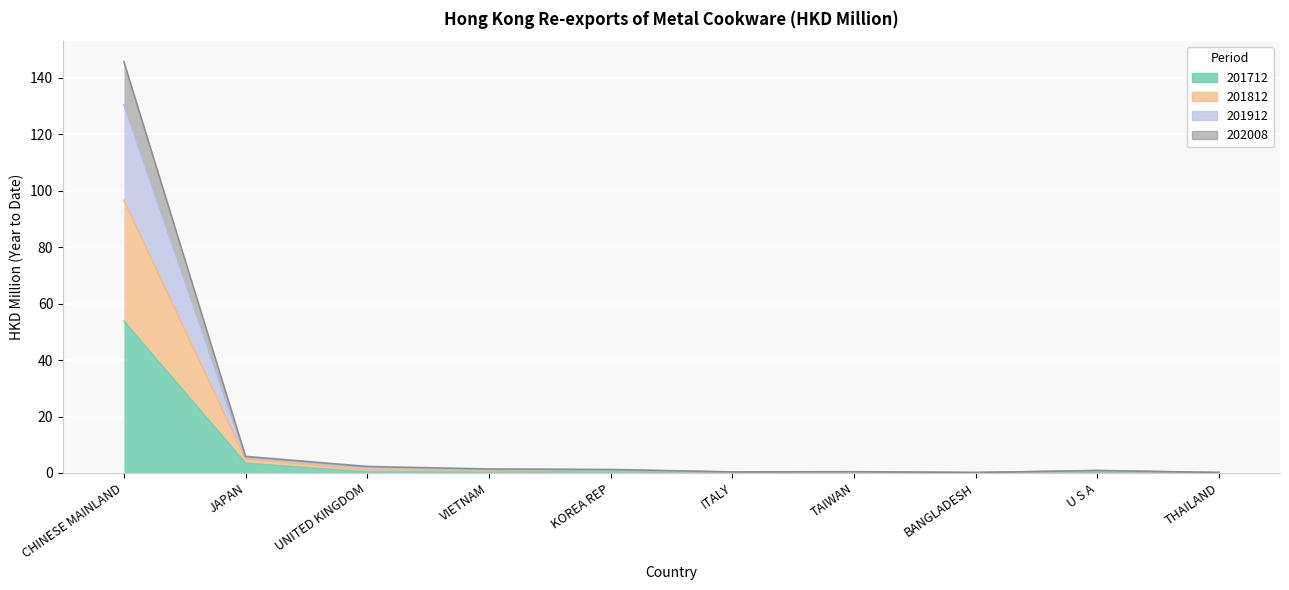

List the labels in order of 201912 value, largest first.

CHINESE MAINLAND, JAPAN, UNITED KINGDOM, VIETNAM, KOREA REP, U S A, TAIWAN, ITALY, THAILAND, BANGLADESH